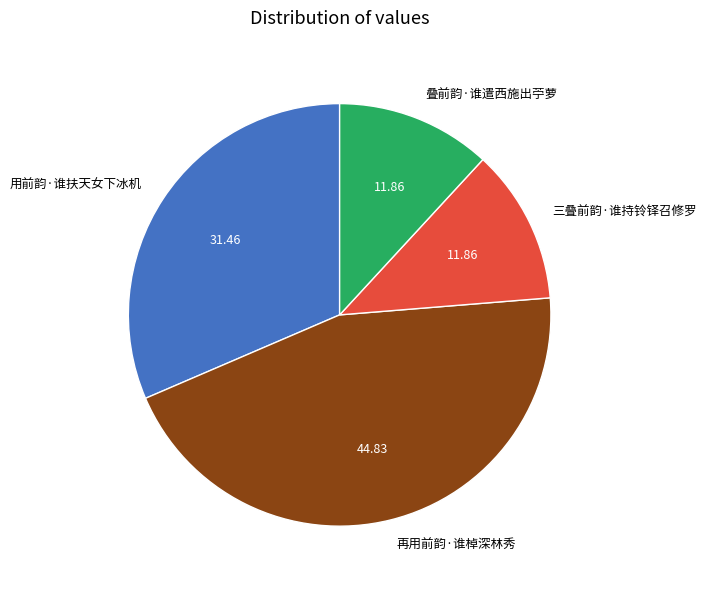

The 叠前韵·谁遣西施出苧萝 slice represents 1% of the pie. True or false?

False